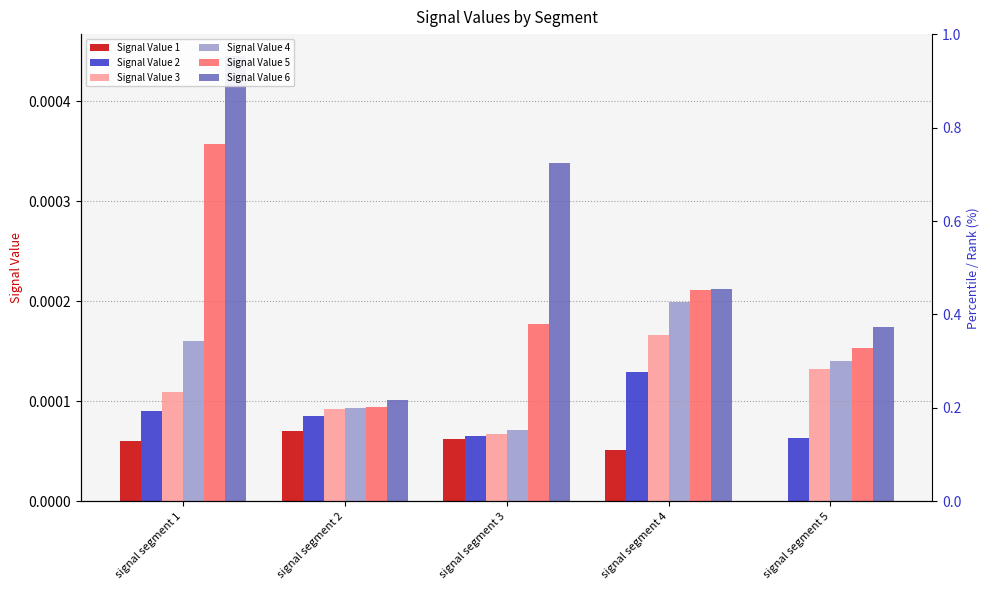

At which label does Signal Value 6 reach its peak?

signal segment 1